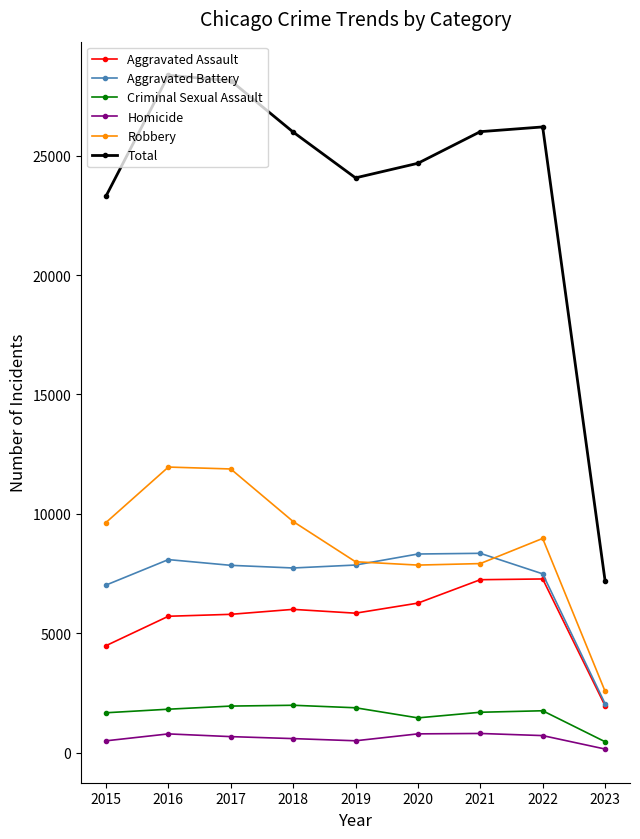

True or false: Aggravated Battery and Criminal Sexual Assault cross at least once.

False